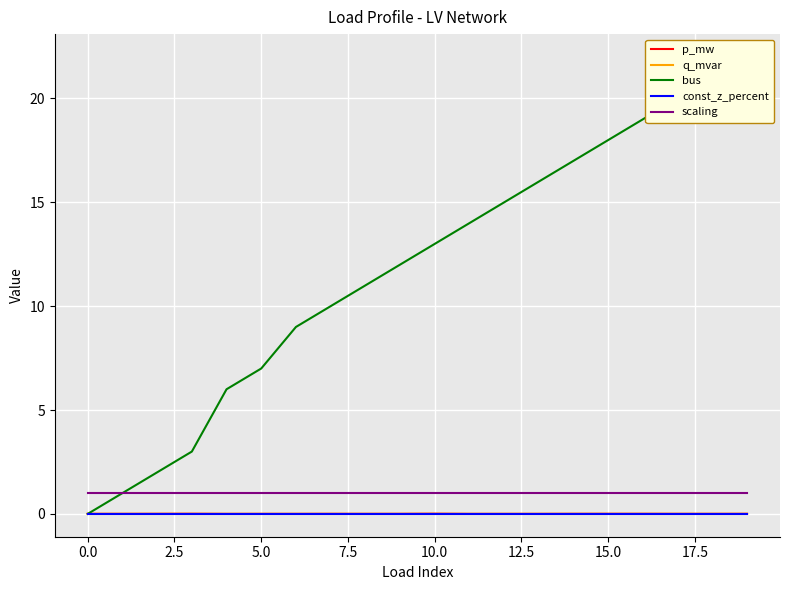

How many positive values does the bus series have?

19